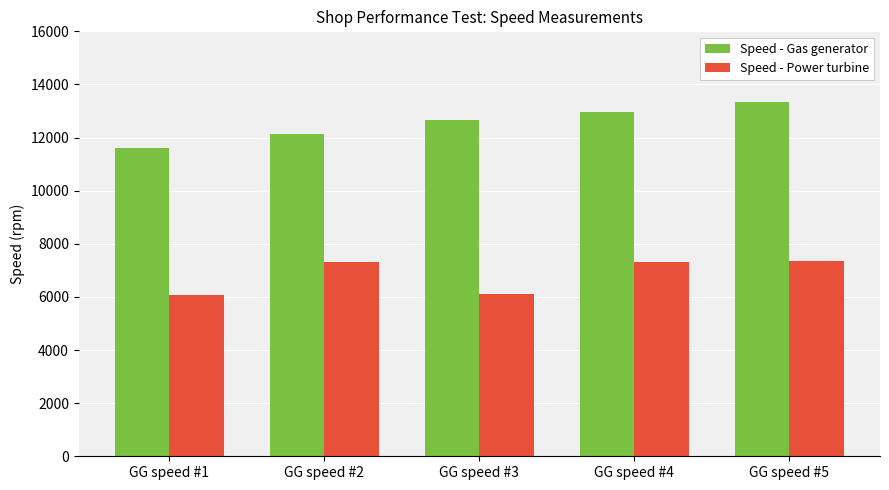

How many values in the Speed - Gas generator series are below 12655?

2